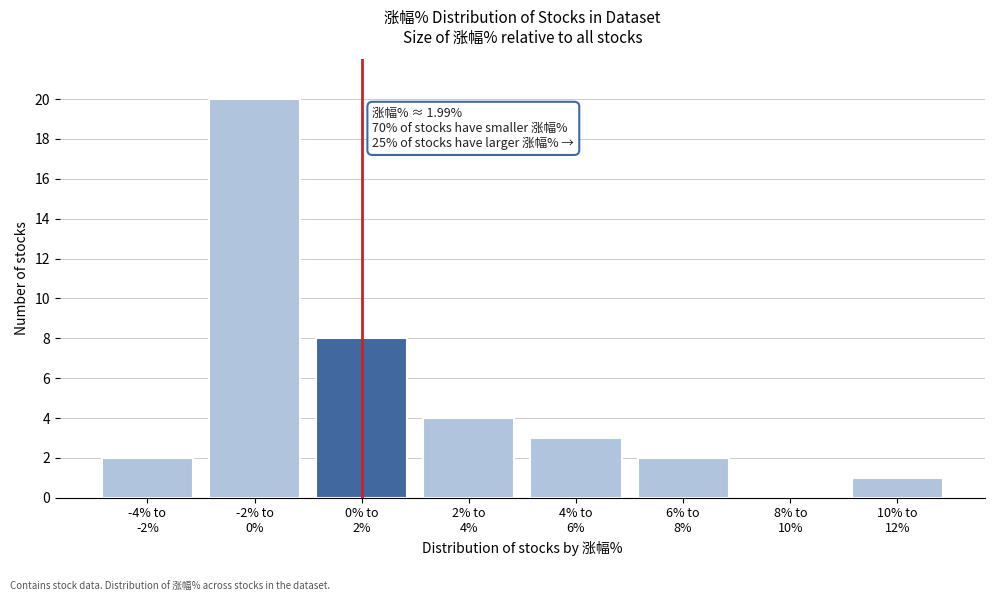

What is the sum of all values?

40